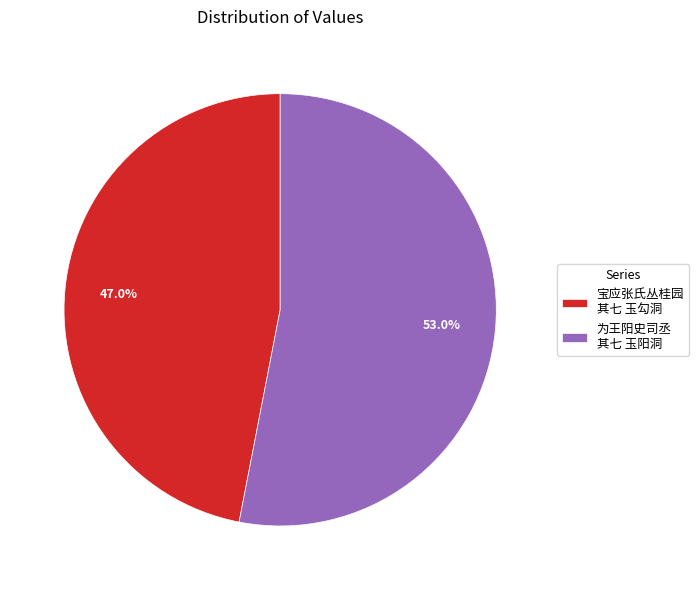

Is there a majority slice in this chart?

Yes